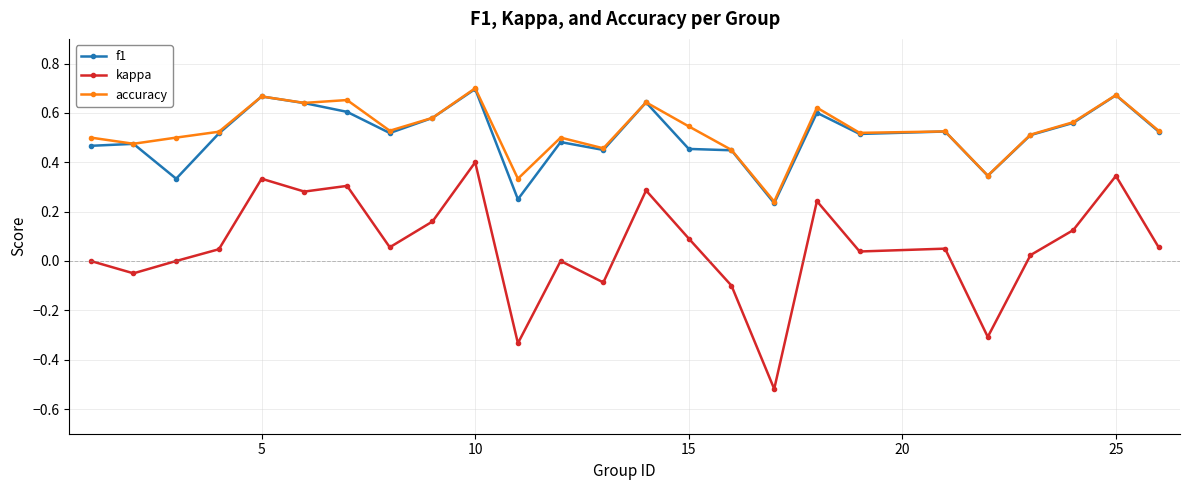

How many lines are shown in the chart?

3